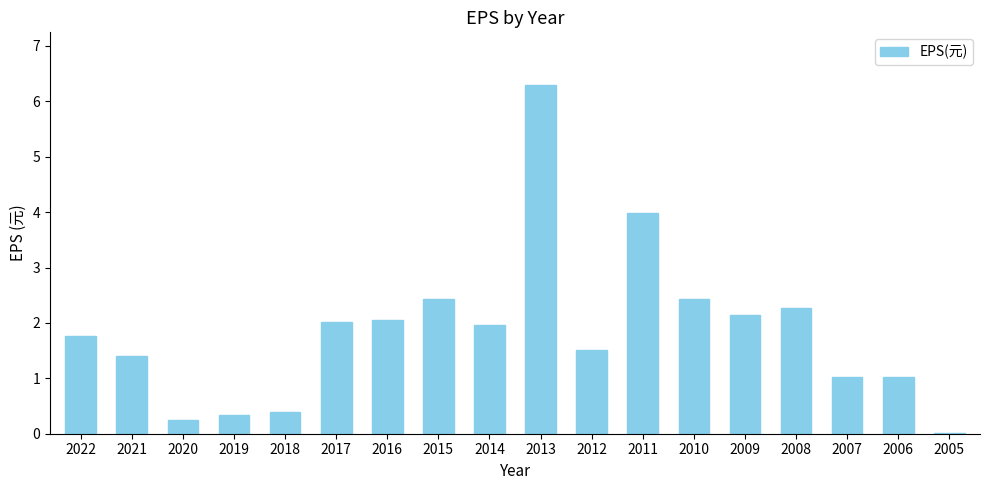

What is the change in value from 2020 to 2010?

+2.2